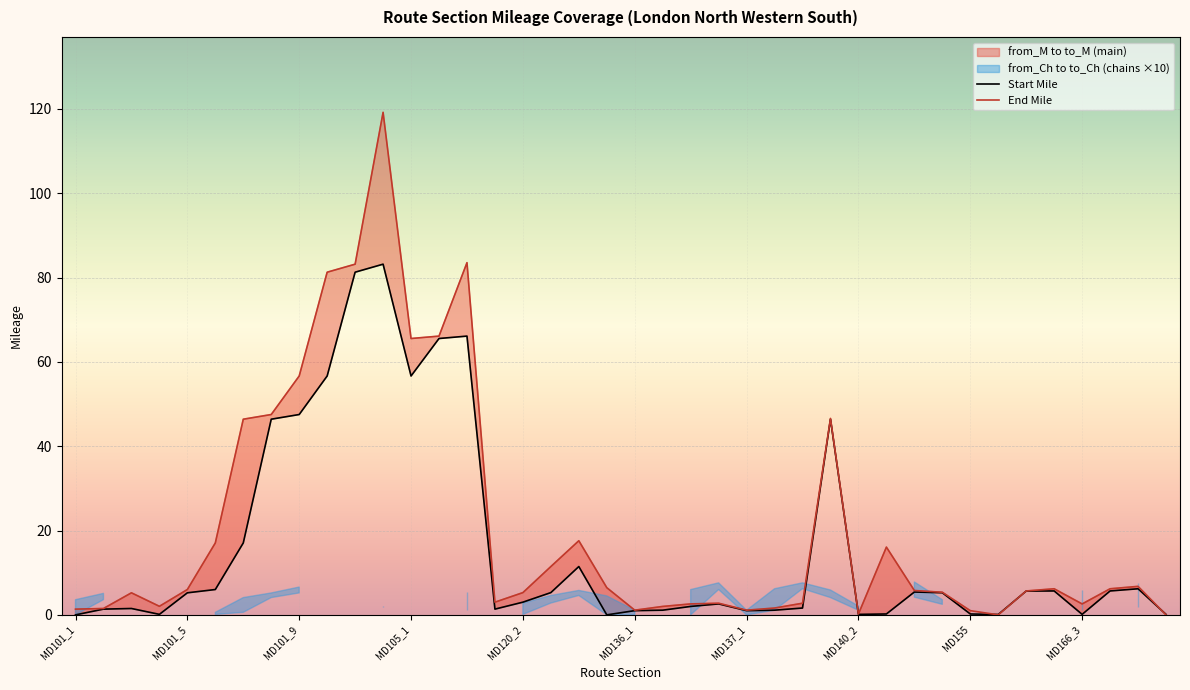

How many lines are shown in the chart?

2